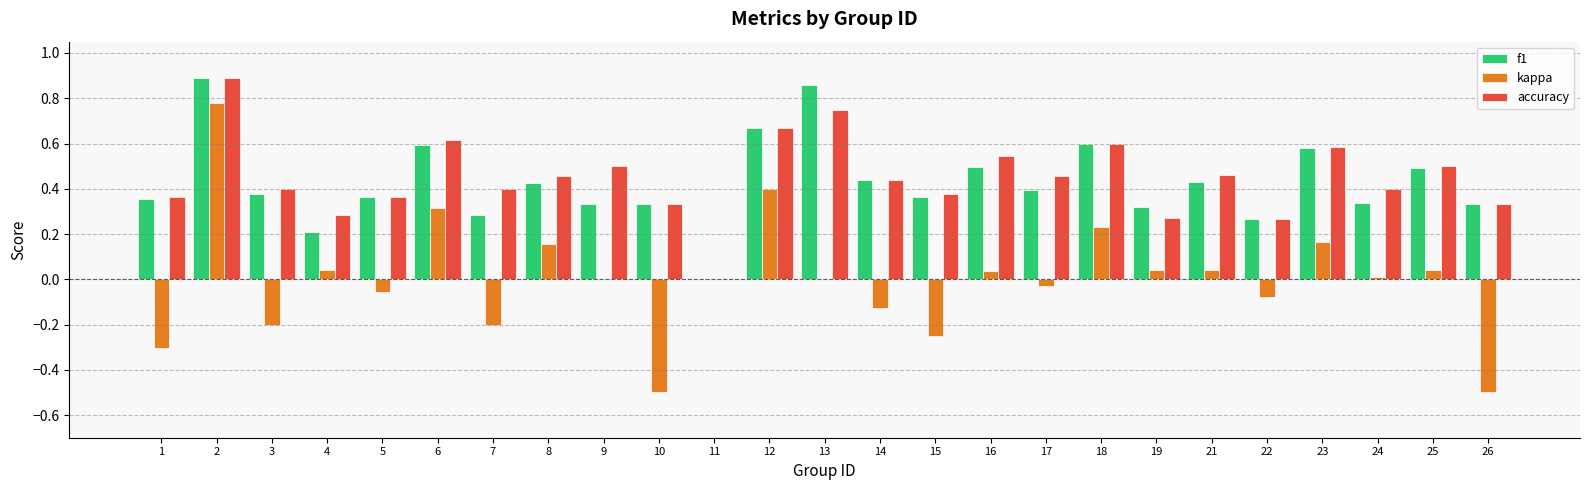

Is the value of f1 at 16 greater than the value of kappa at 3?

Yes